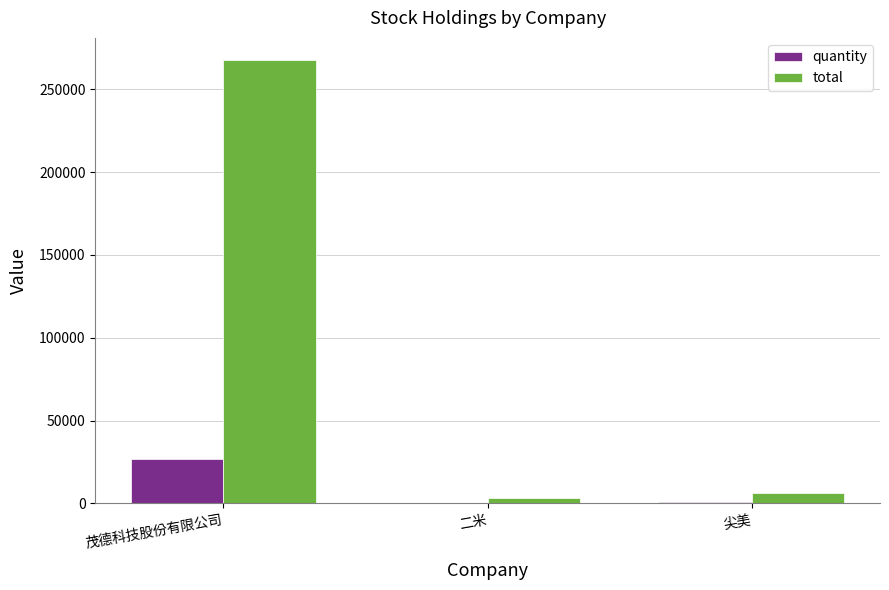

The total series shows 6320 at 尖美. True or false?

True